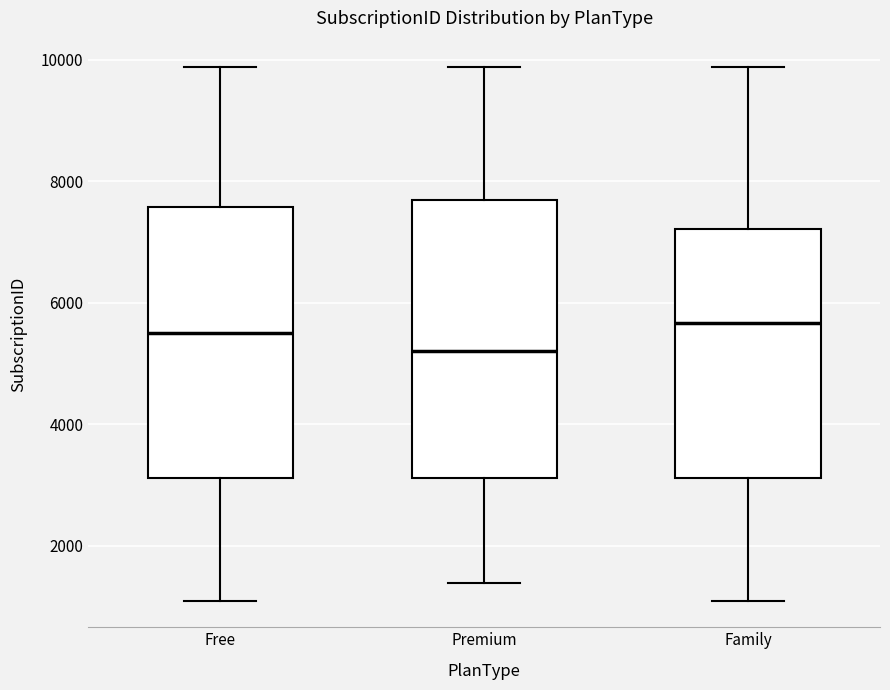

Where does the lower whisker of the box for Free end on the y-axis? The values are not printed on the chart, so give them approximately, as read against the axis.

1200